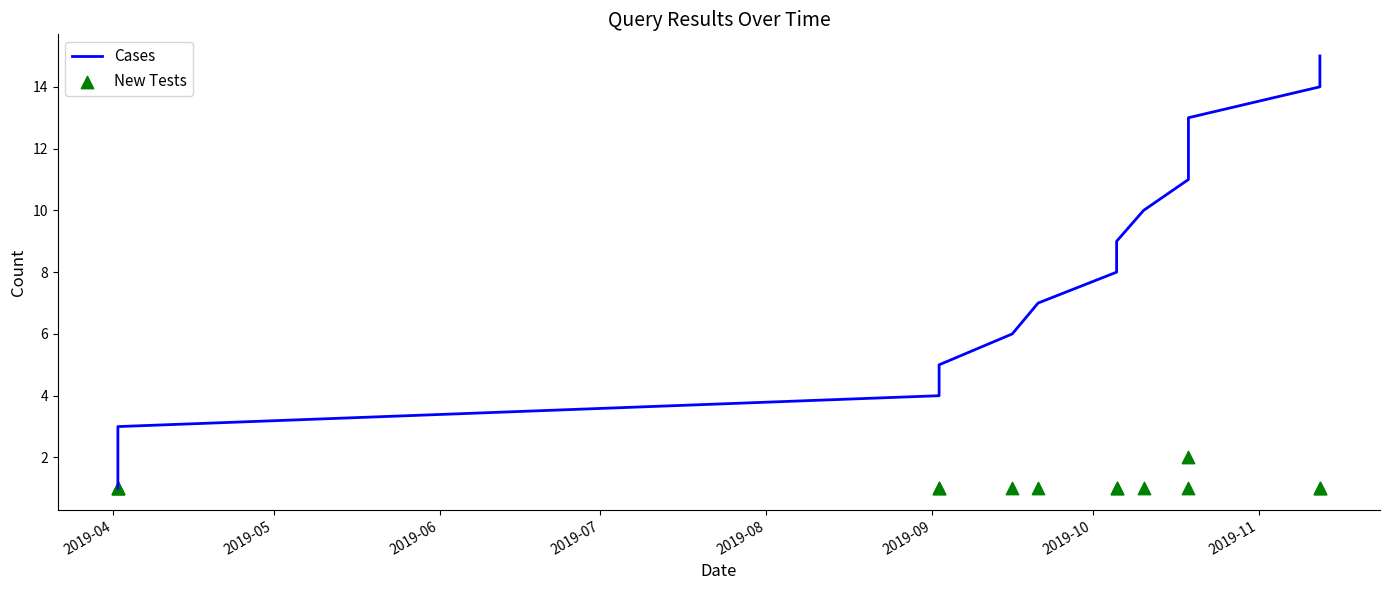

What are all the series names shown in the legend?

Cases, New Tests